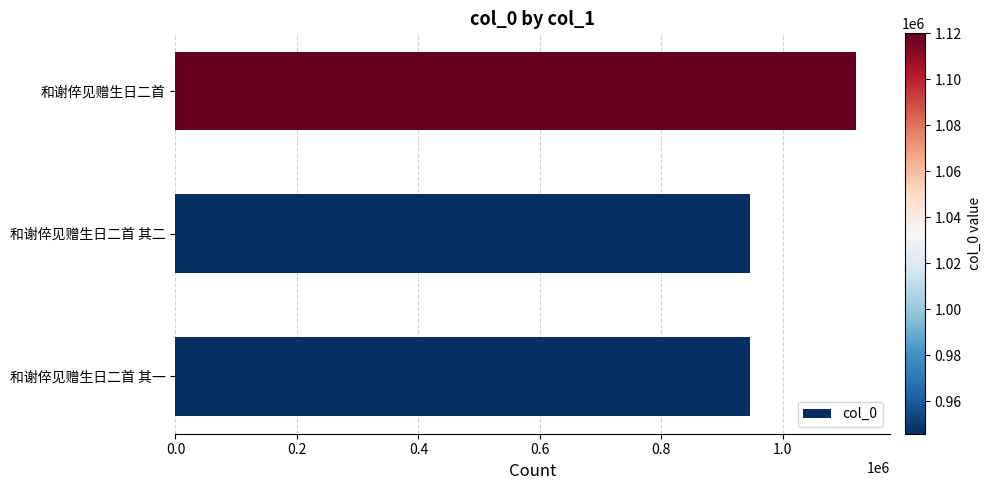

What is the difference between the maximum and minimum values?

174075